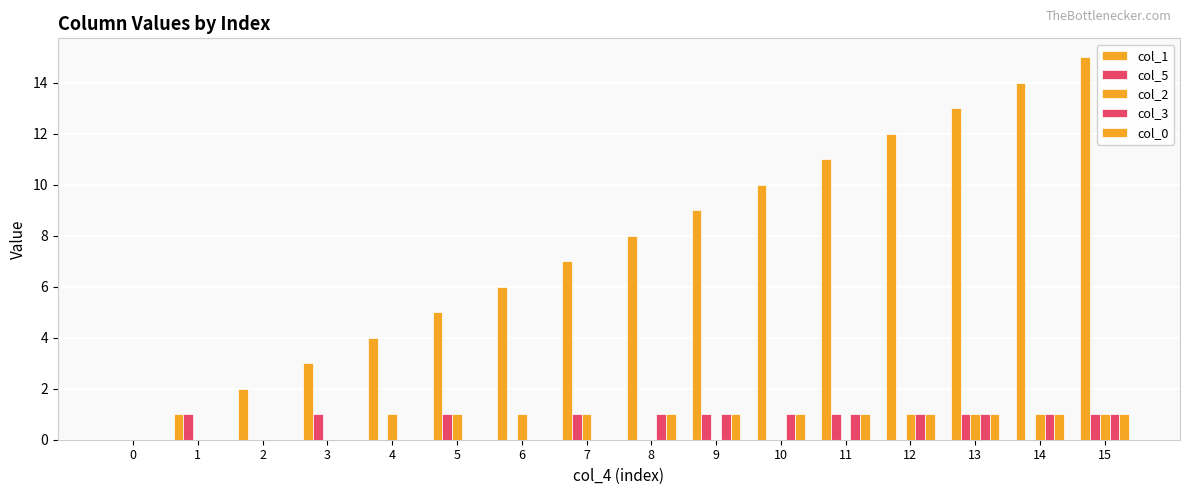

Rank the series at 10 from highest to lowest value.

col_1, col_3, col_0, col_5, col_2